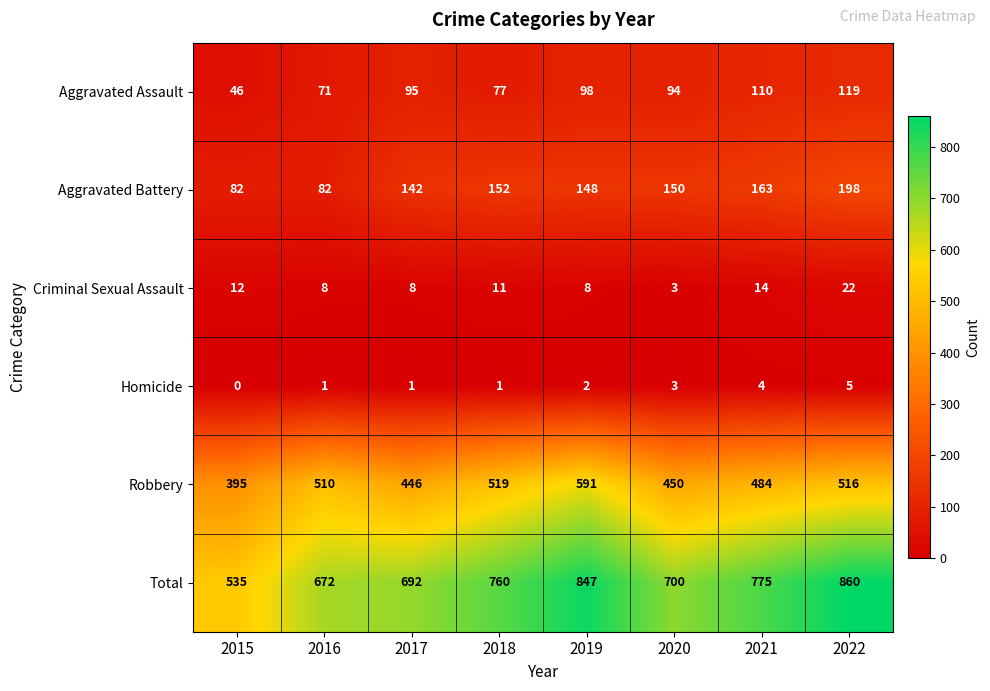

Which series has the widest spread of values?

Total